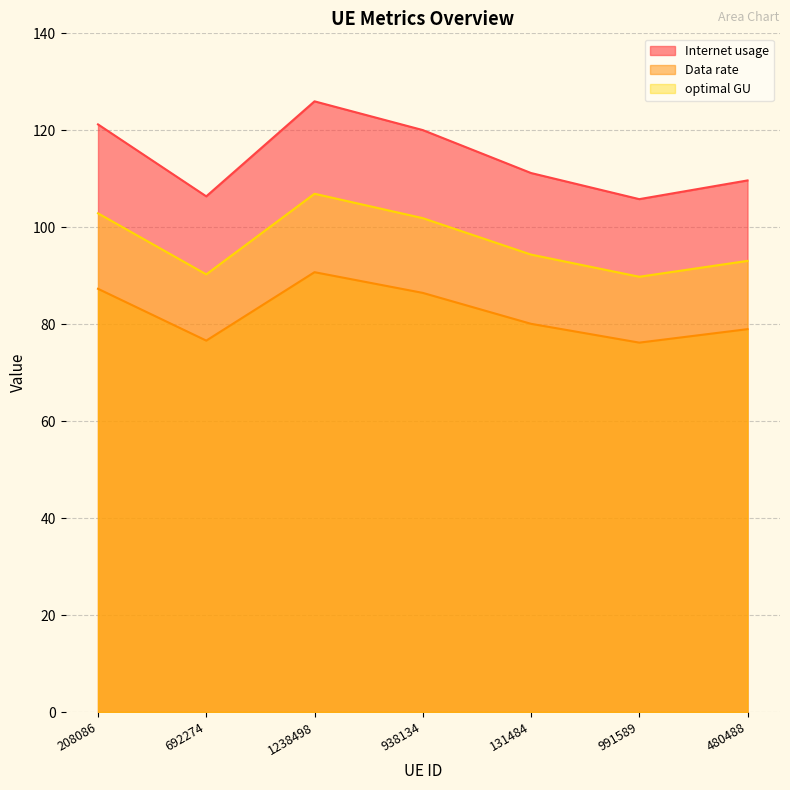

Which category has the lowest value in the Internet usage series?

991589